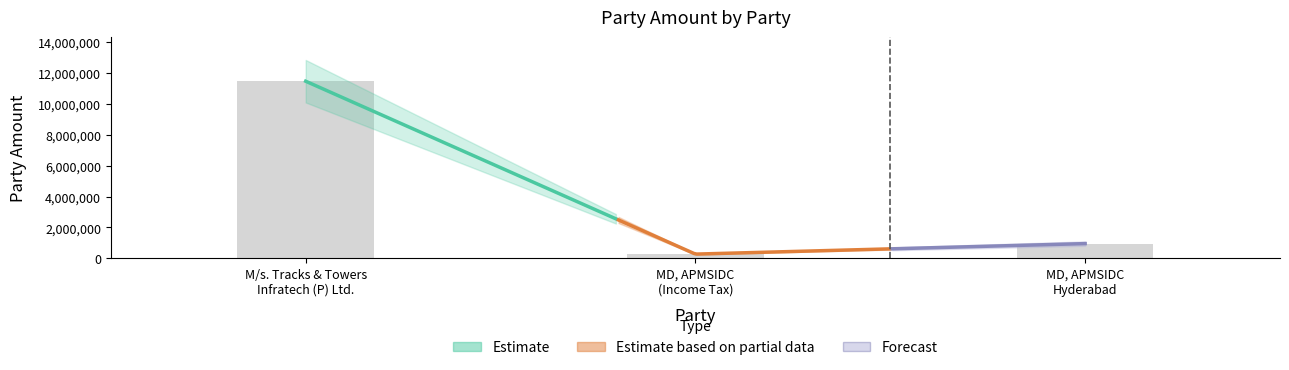

How many categories are shown in the chart?

3